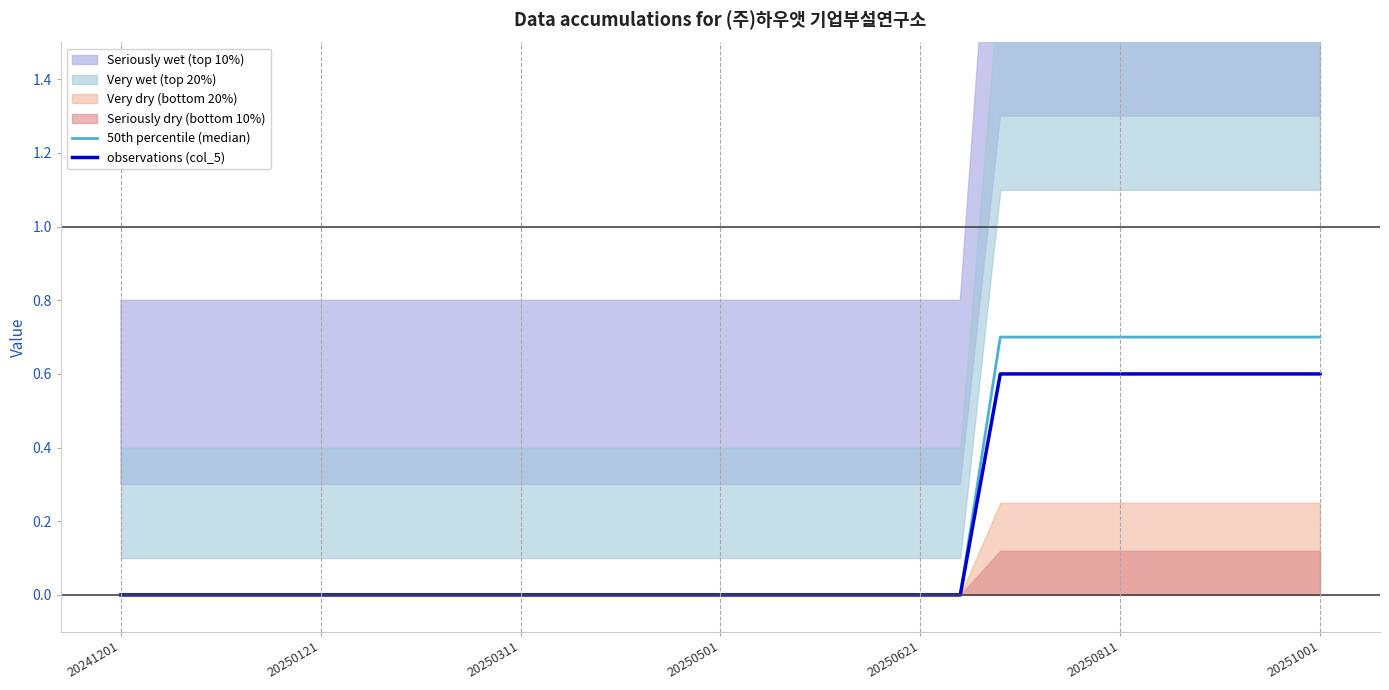

The observations (col_5) series shows 0.6 at 20251001. True or false?

True